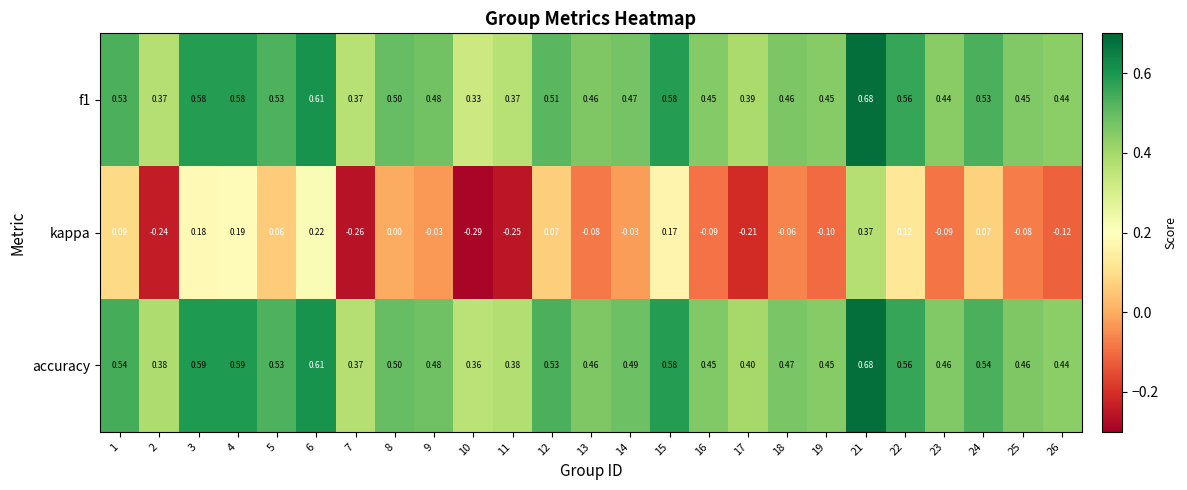

Between 3 and 11, which series saw the biggest shift?

kappa